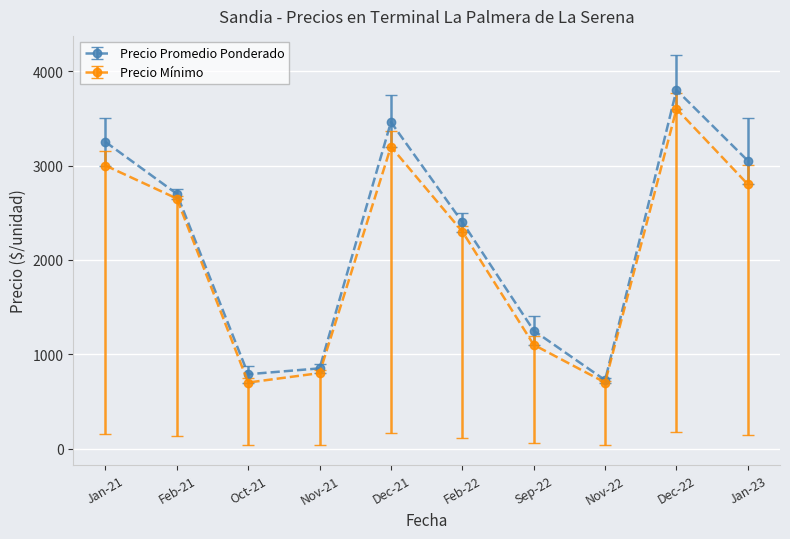

What is the highest value of the Precio Promedio Ponderado series?

3800